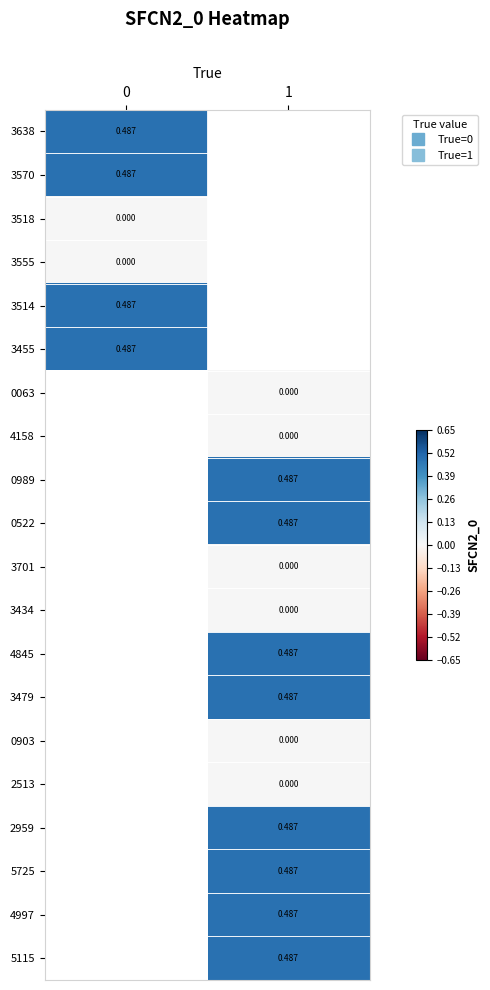

List the series in order of their peak value, highest first.

3638, 3570, 3455, 0063, 4158, 0989, 0522, 3701, 3434, 4845, 3479, 0903, 2513, 2959, 5725, 4997, 5115, 3514, 3518, 3555